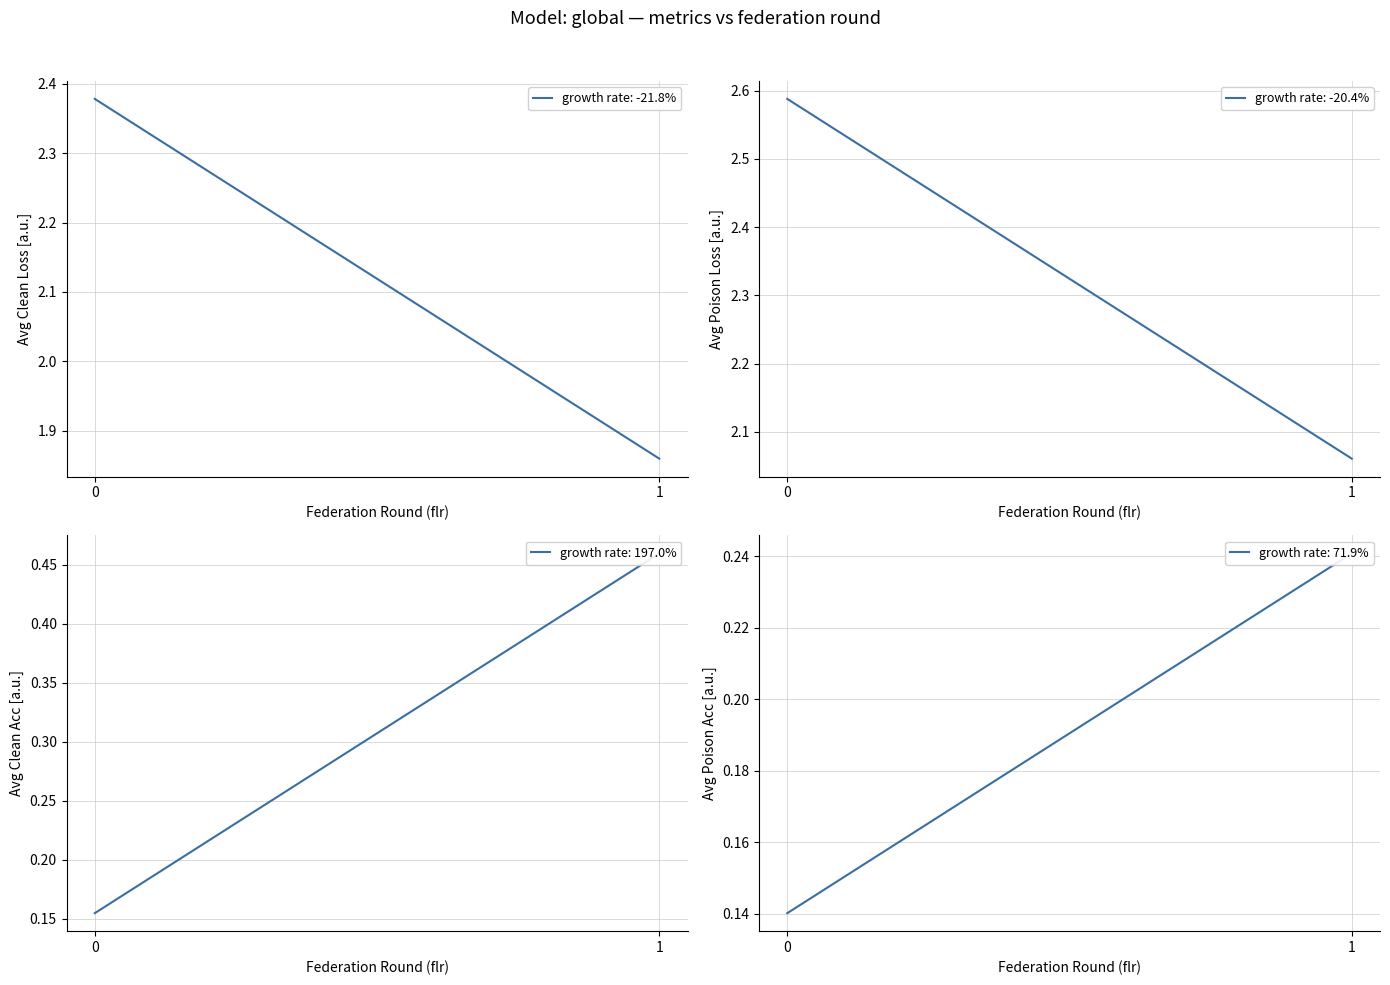

Which series has the largest total across all categories?

avg_poison_loss